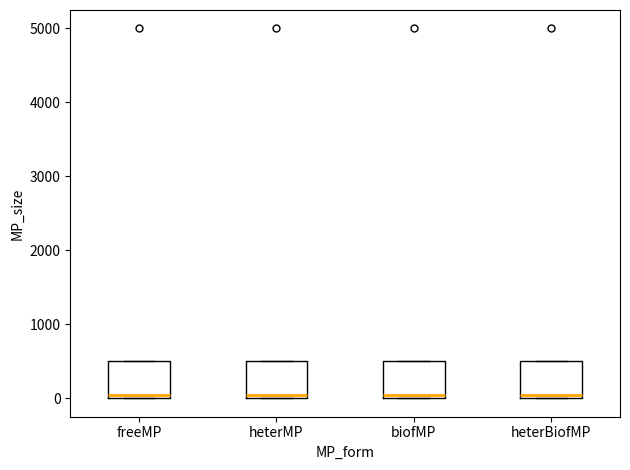

Where is the lower edge of the box for freeMP on the y-axis? The values are not printed on the chart, so give them approximately, as read against the axis.

0